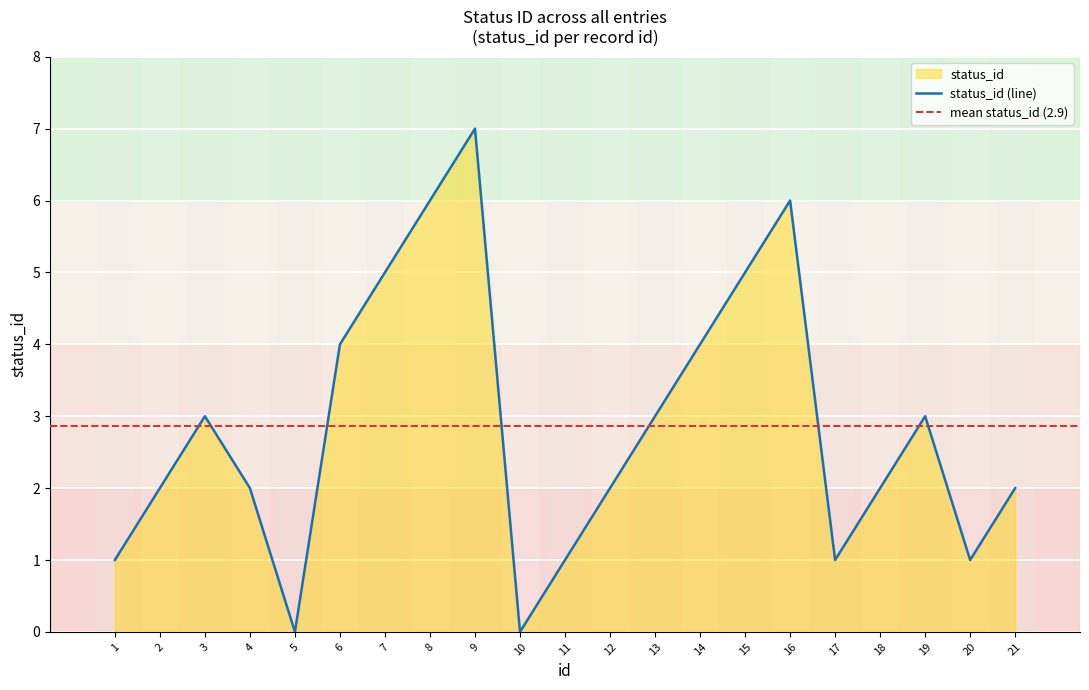

Reading left to right, transcribe all the data shown in this chart.

10=0	11=1	12=2	13=3	14=4	15=5	16=6	17=1	18=2	19=3	20=1	21=2	1=1	2=2	3=3	4=2	5=0	6=4	7=5	8=6	9=7